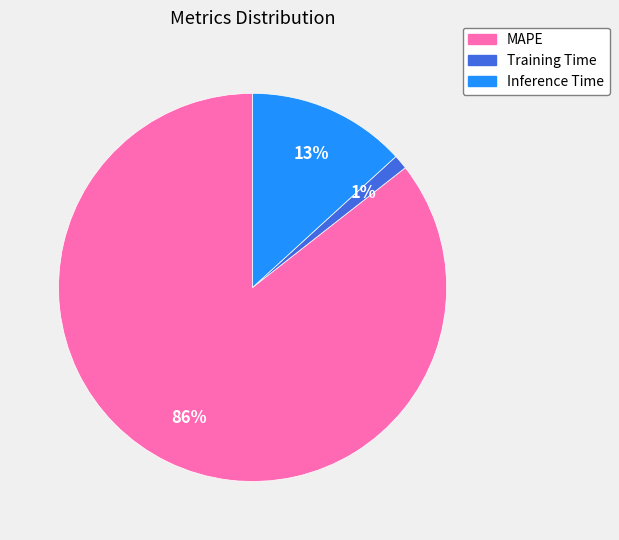

Between MAPE and Training Time, which is larger?

MAPE